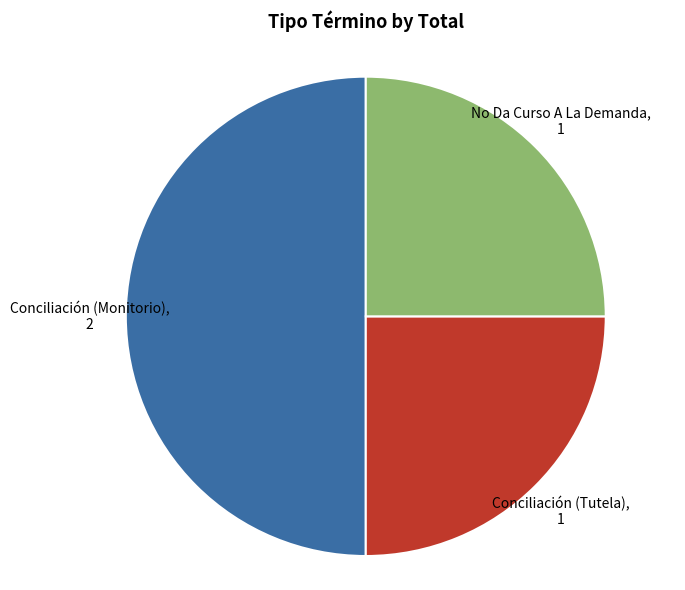

The Conciliación (Monitorio) slice represents 50% of the pie. True or false?

True